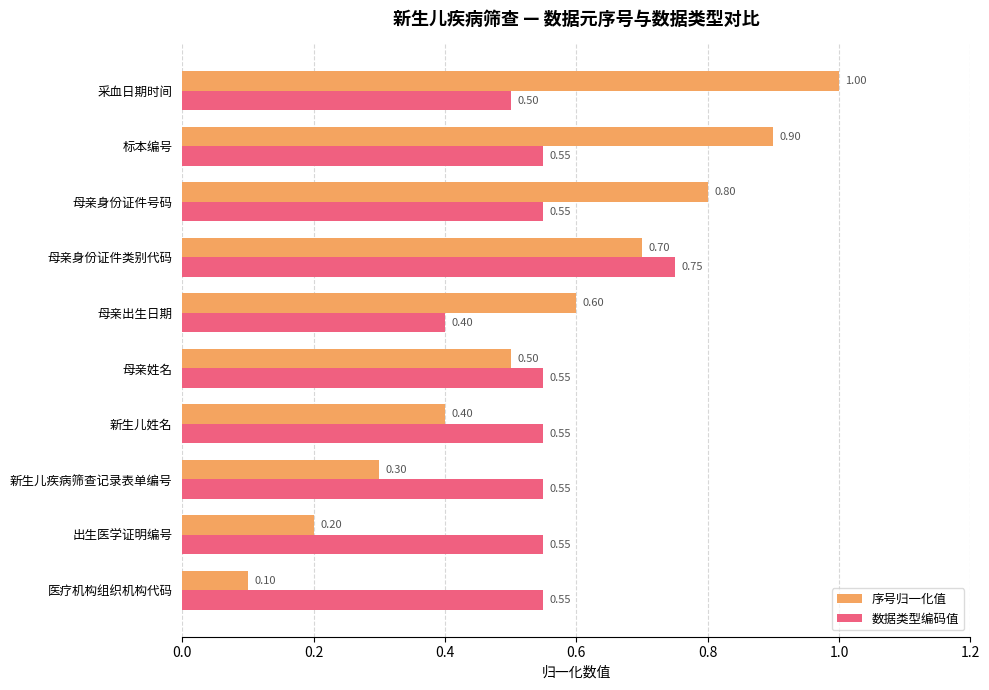

At which label is 序号归一化值 closest to 0?

医疗机构组织机构代码